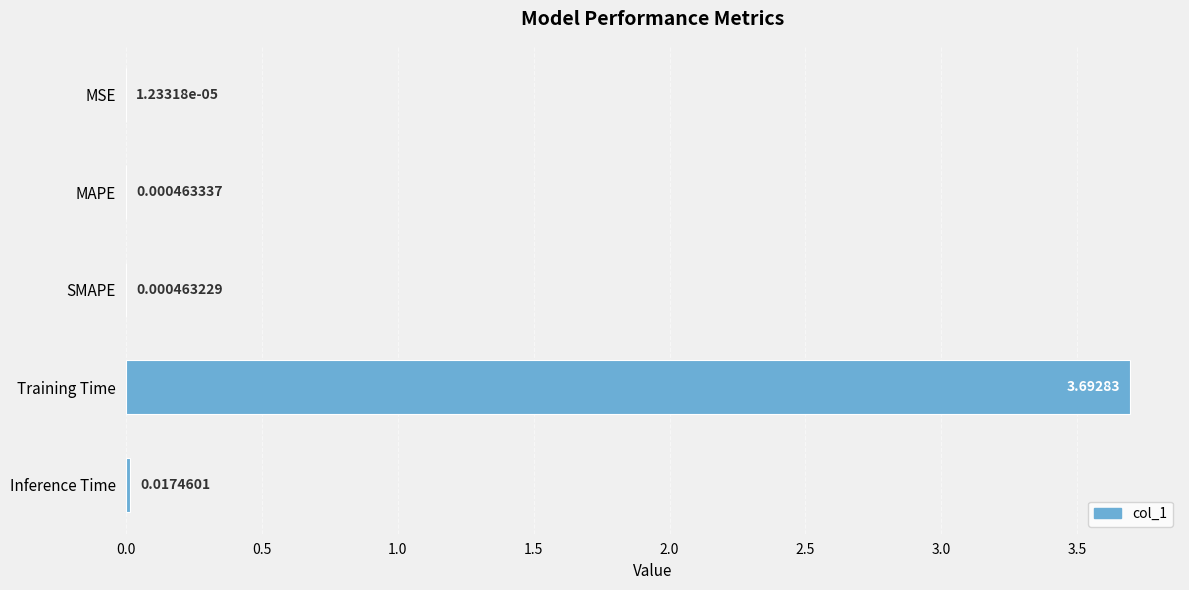

Are the bars horizontal?

Yes